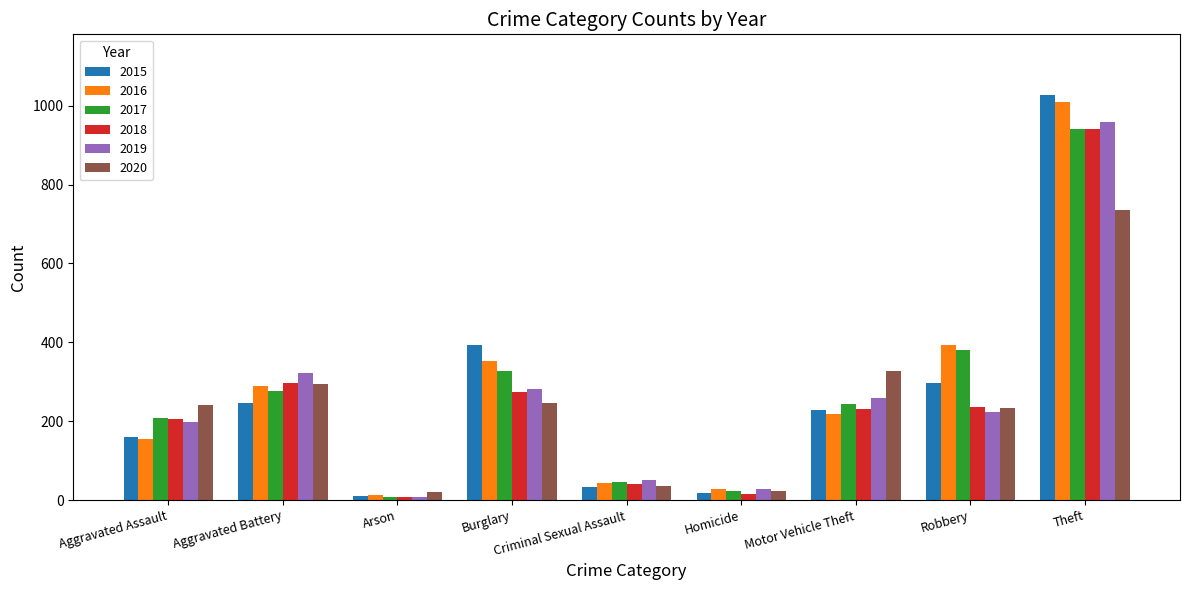

List the labels in order of 2019 value, largest first.

Theft, Aggravated Battery, Burglary, Motor Vehicle Theft, Robbery, Aggravated Assault, Criminal Sexual Assault, Homicide, Arson